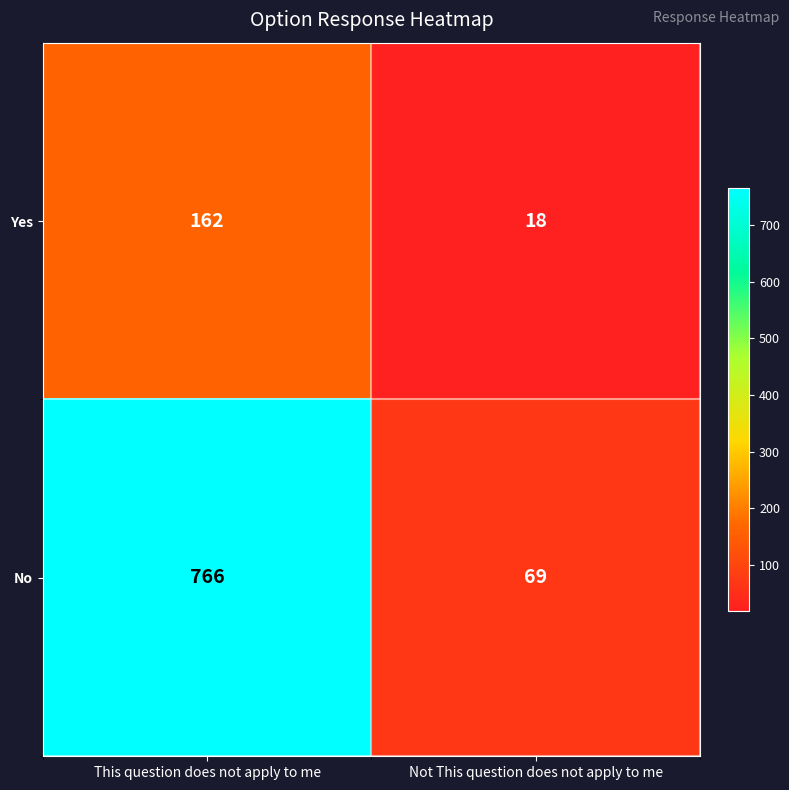

Which series has the widest spread of values?

No